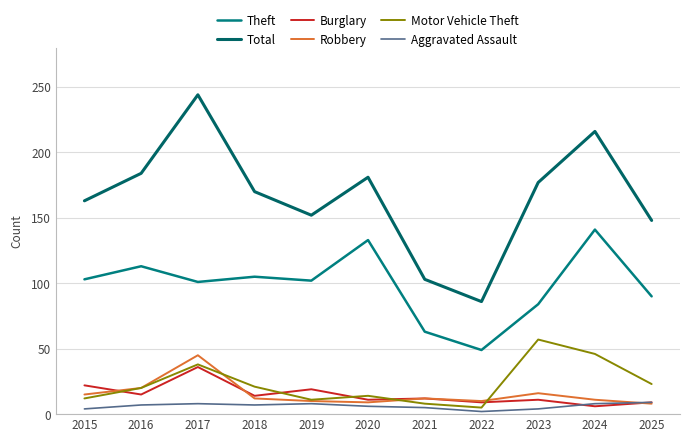

Reading left to right, what are all the values shown in this chart?

Theft: 2015=103	2016=113	2017=101	2018=105	2019=102	2020=133	2021=63	2022=49	2023=84	2024=141	2025=90
Total: 2015=163	2016=184	2017=244	2018=170	2019=152	2020=181	2021=103	2022=86	2023=177	2024=216	2025=148
Burglary: 2015=22	2016=15	2017=36	2018=14	2019=19	2020=11	2021=12	2022=9	2023=11	2024=6	2025=9
Robbery: 2015=15	2016=20	2017=45	2018=12	2019=10	2020=9	2021=12	2022=10	2023=16	2024=11	2025=8
Motor Vehicle Theft: 2015=12	2016=20	2017=38	2018=21	2019=11	2020=14	2021=8	2022=5	2023=57	2024=46	2025=23
Aggravated Assault: 2015=4	2016=7	2017=8	2018=7	2019=8	2020=6	2021=5	2022=2	2023=4	2024=8	2025=9